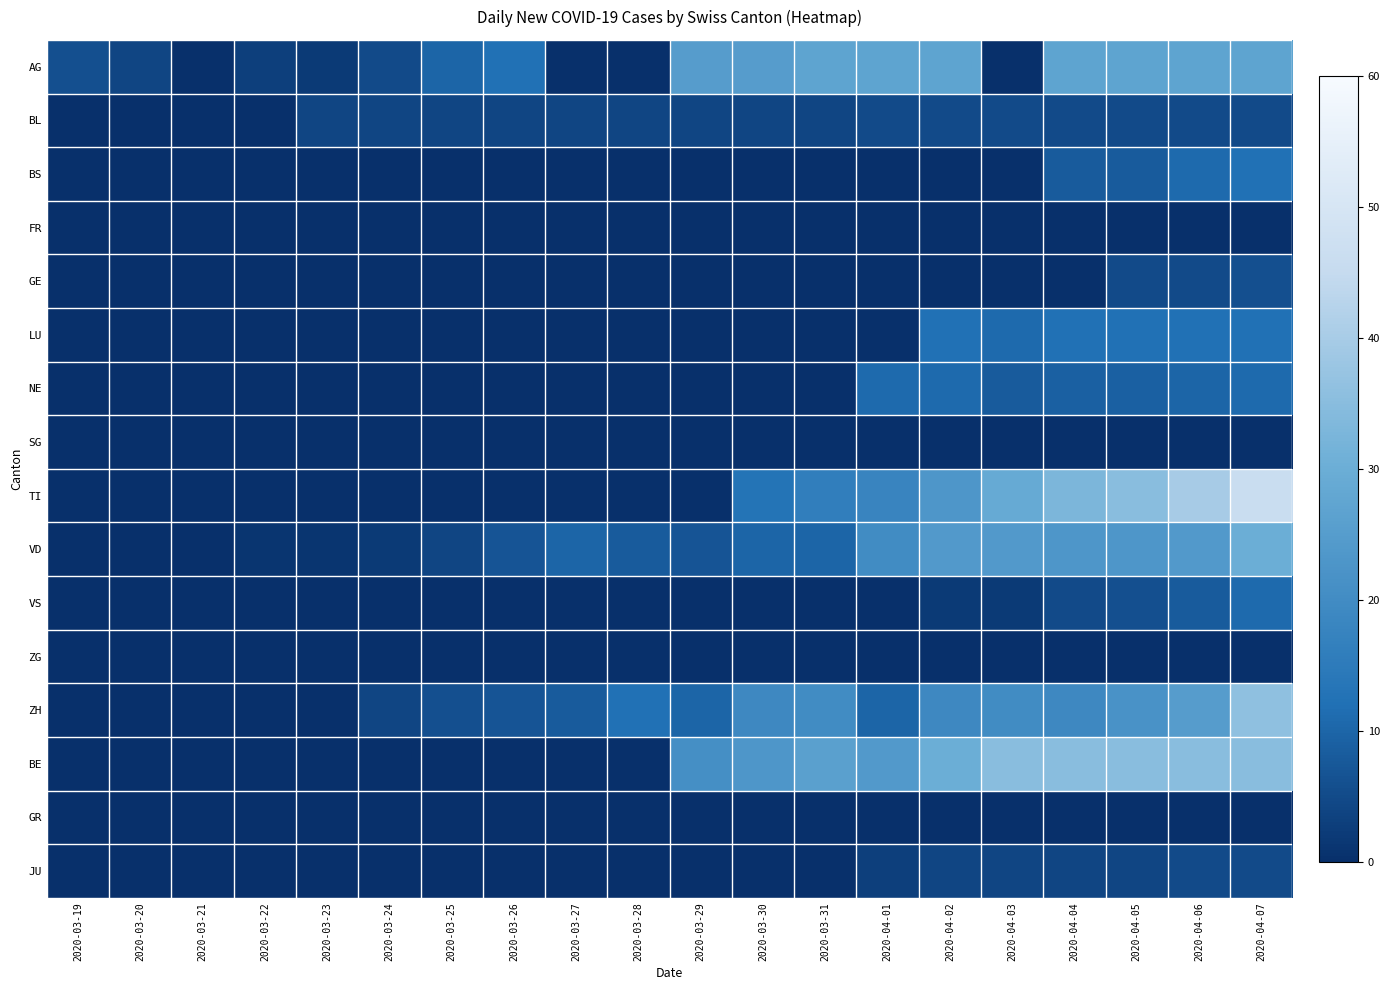

What is the spread (max minus min) of values at 2020-03-25?

10